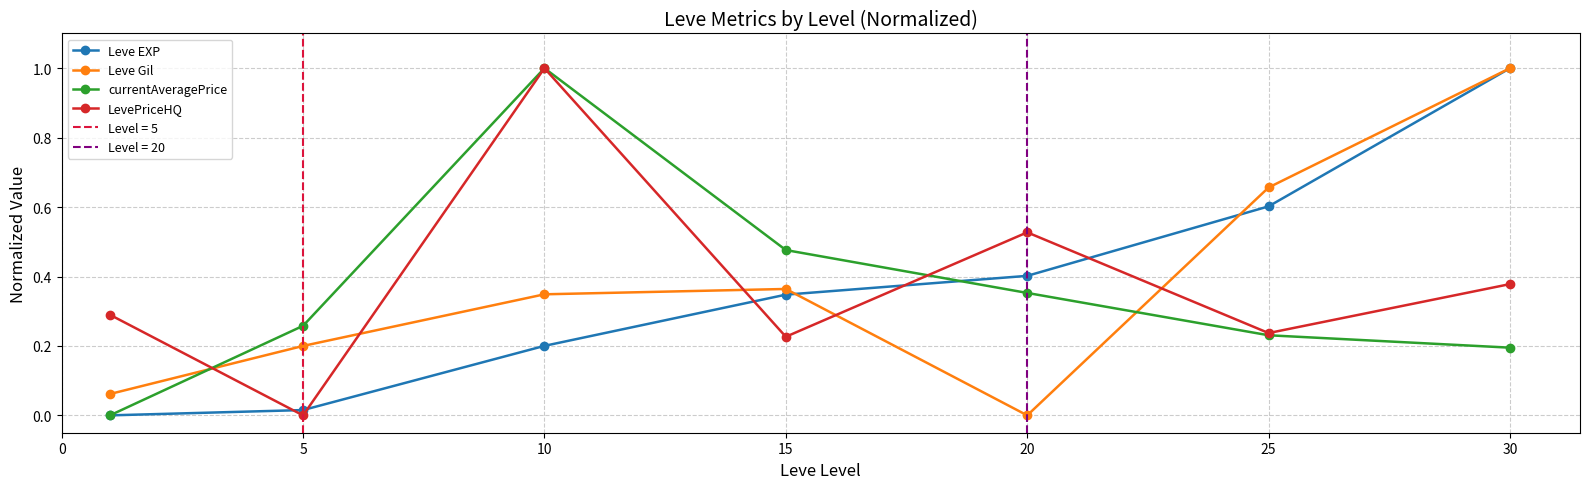

At which label is LevePriceHQ closest to 0?

5